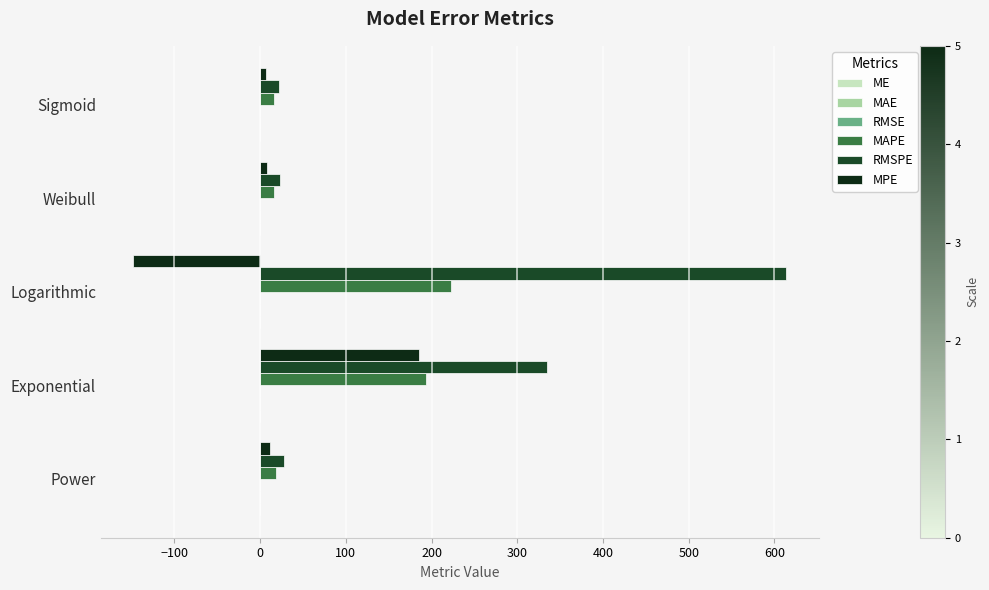

What is the maximum value for MAPE?

223.0